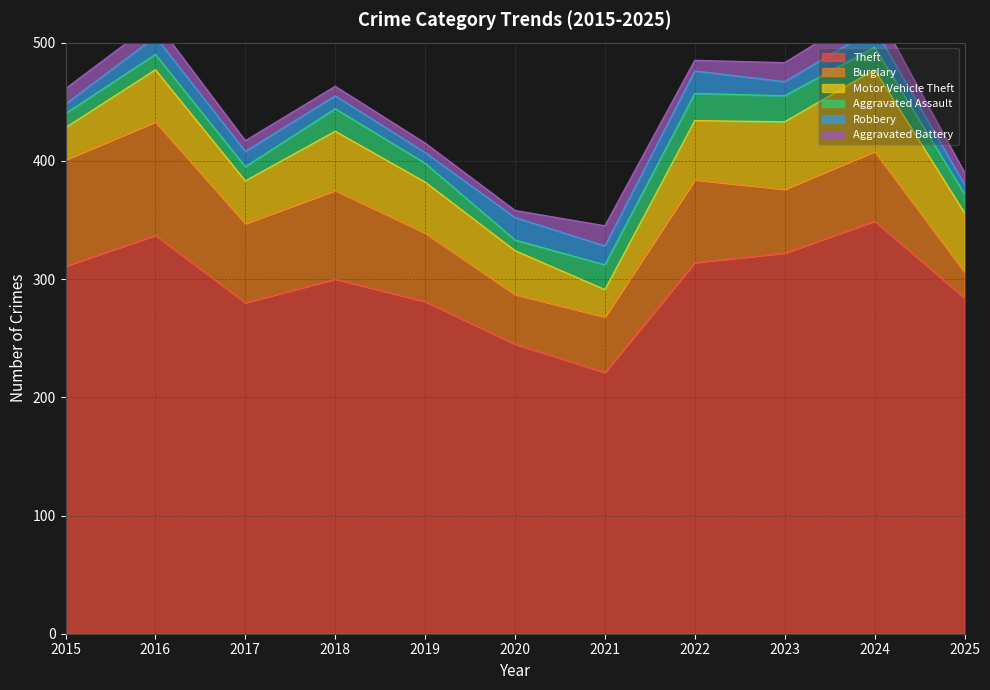

Which series has the widest spread of values?

Theft